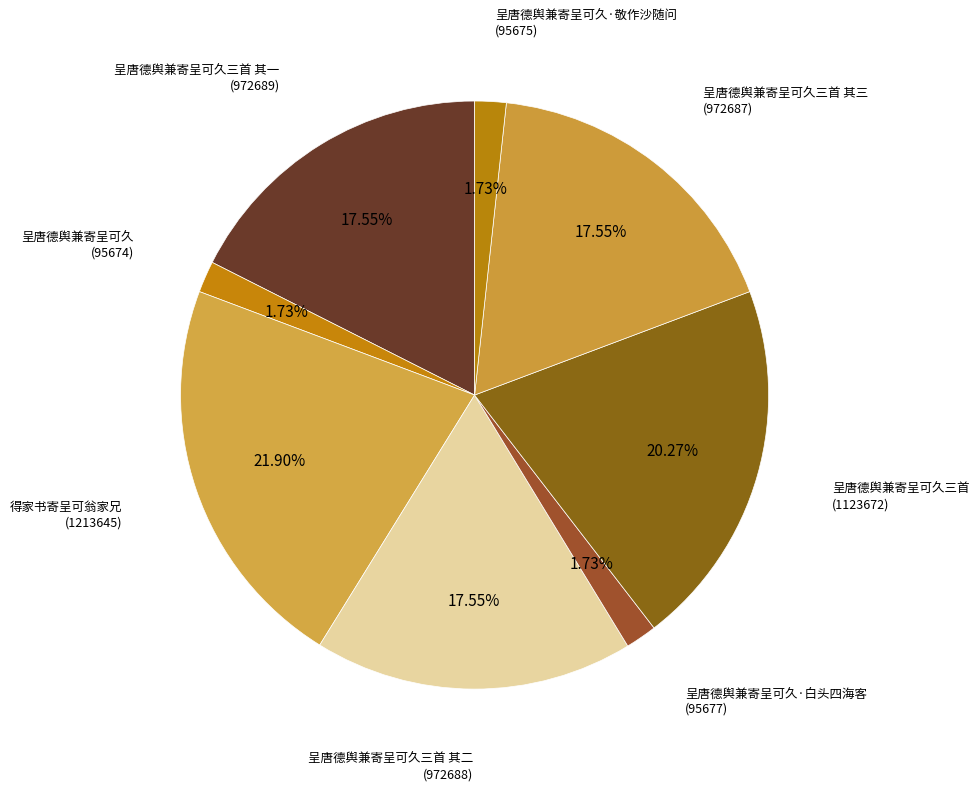

Is the sum of 呈唐德舆兼寄呈可久·敬作沙随问 and 呈唐德舆兼寄呈可久三首 其一 greater than half?

No